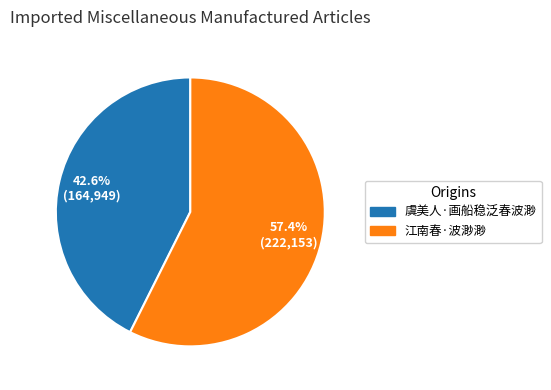

Combined, what portion of the pie is 虞美人·画船稳泛春波渺 and 江南春·波渺渺?

100.0%